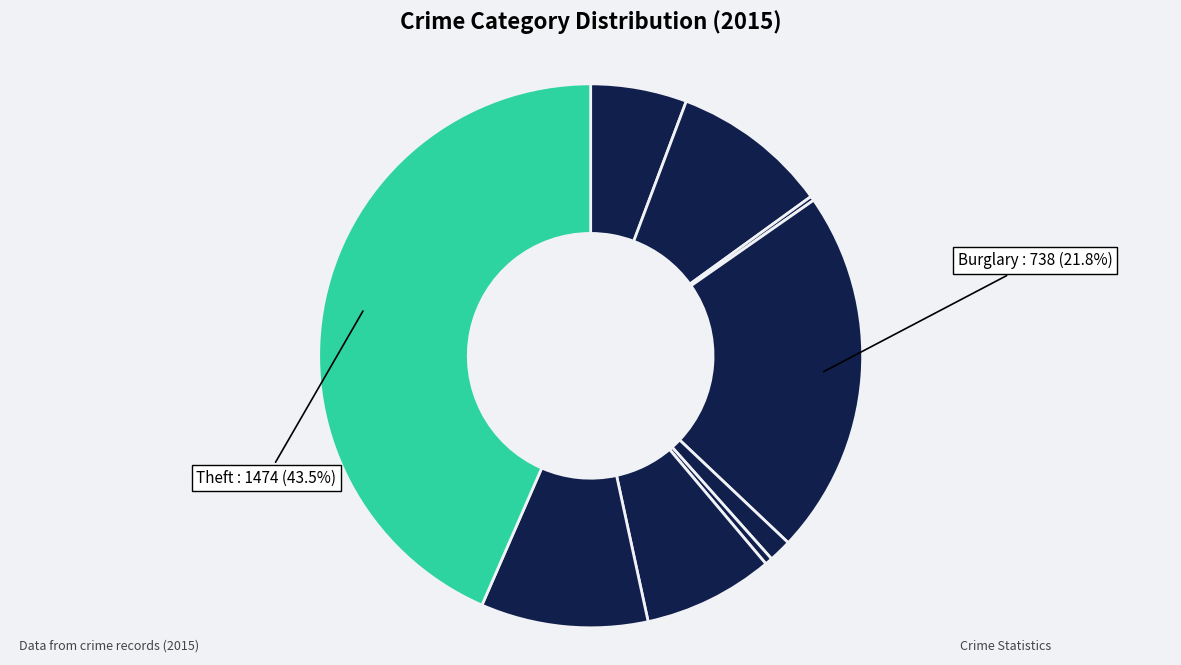

Does any single category account for the majority?

No